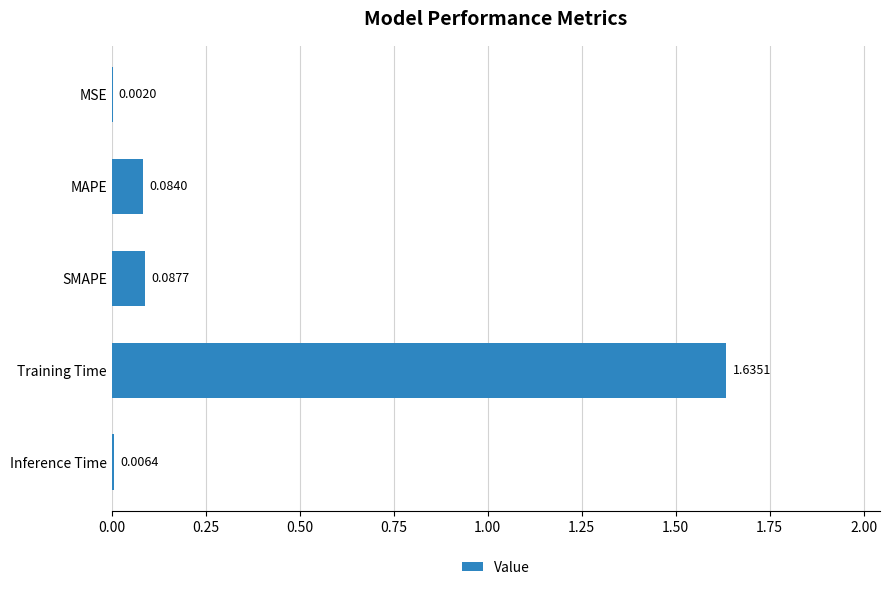

Where is the data nearest to the value 0?

MSE